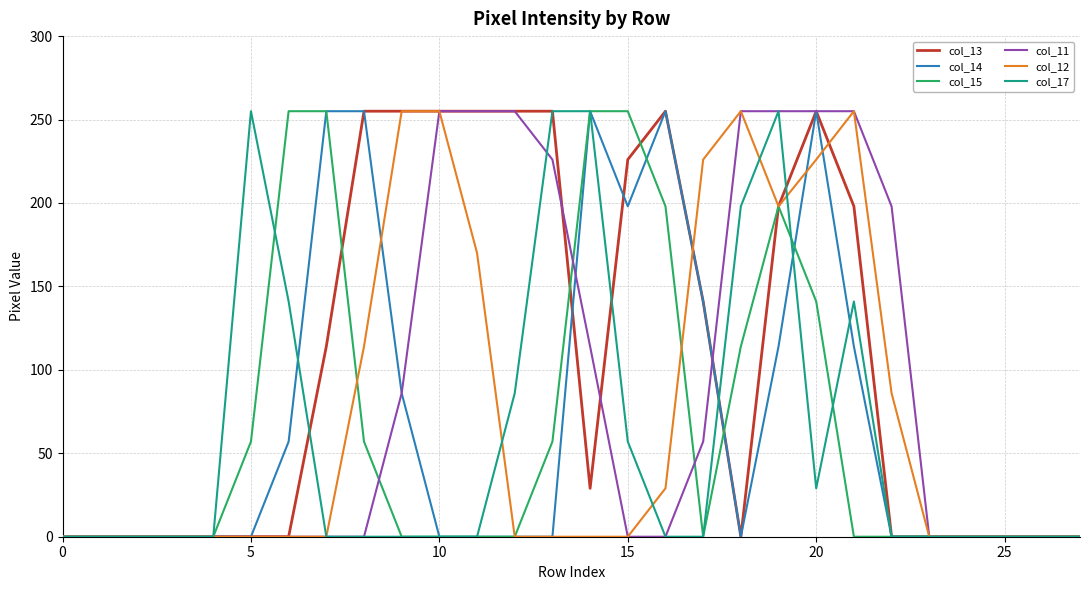

What is the difference between the second highest and second lowest values in the col_11 series?

255